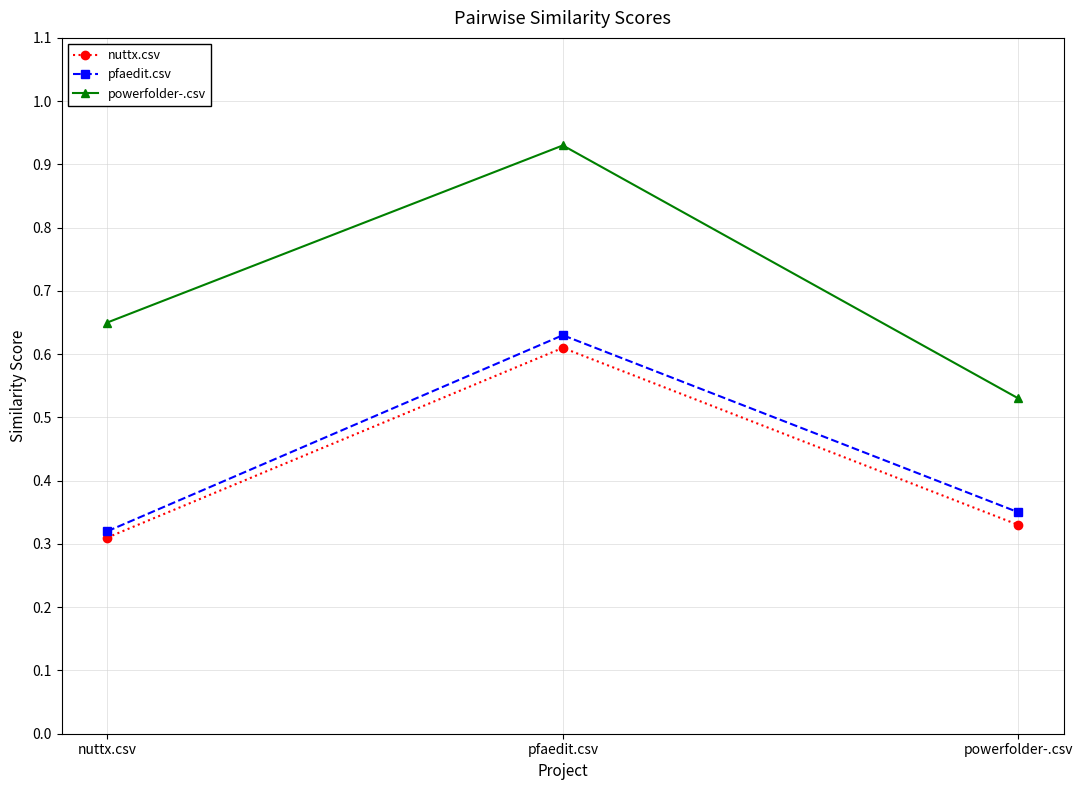

Which series has the widest spread of values?

powerfolder-.csv